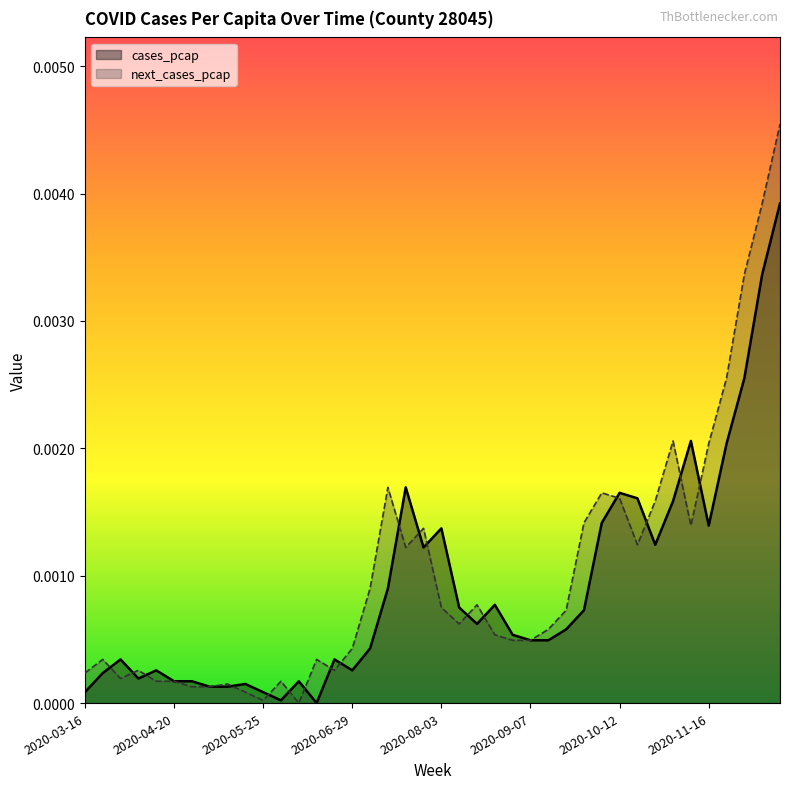

Which series has the largest total across all categories?

next_cases_pcap